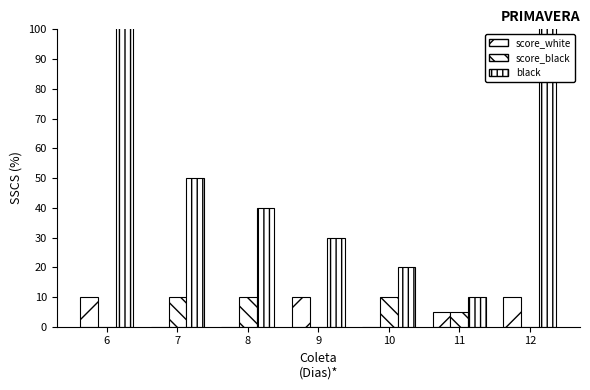

Which category has the lowest value in the score_black series?

6